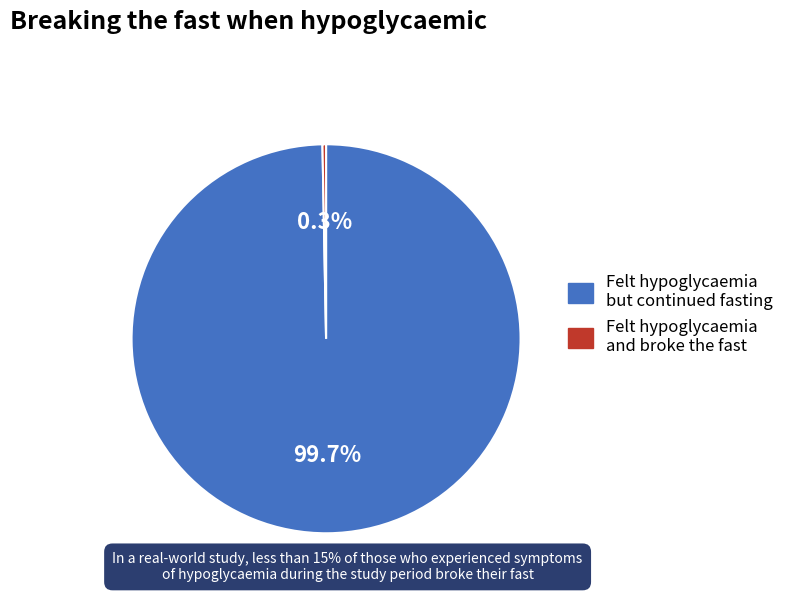

Is there a majority slice in this chart?

Yes